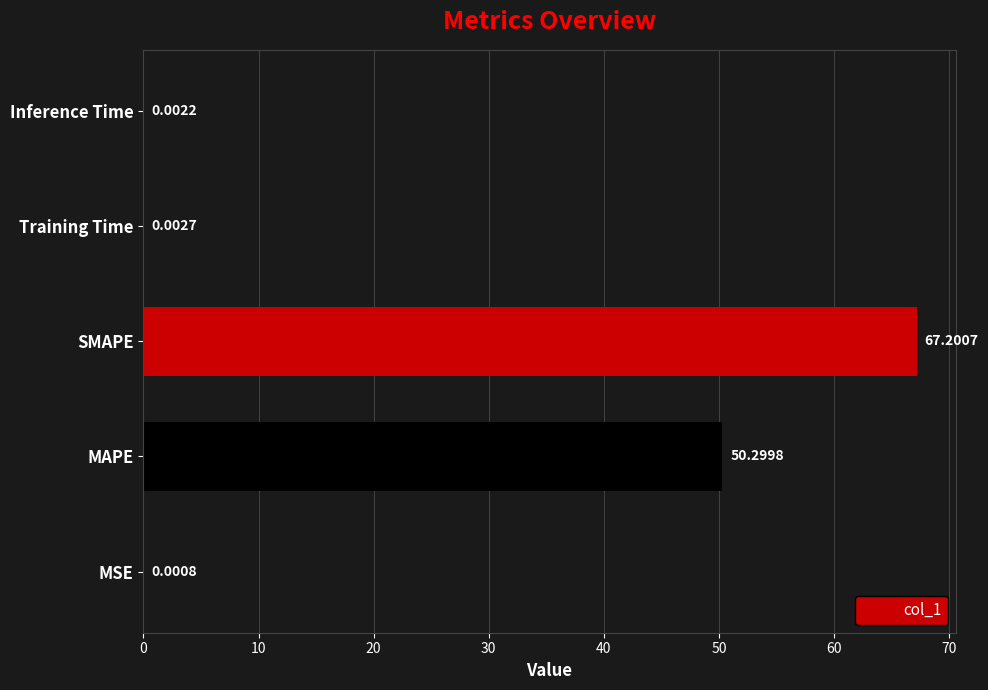

Which label corresponds to the largest value in the chart?

SMAPE